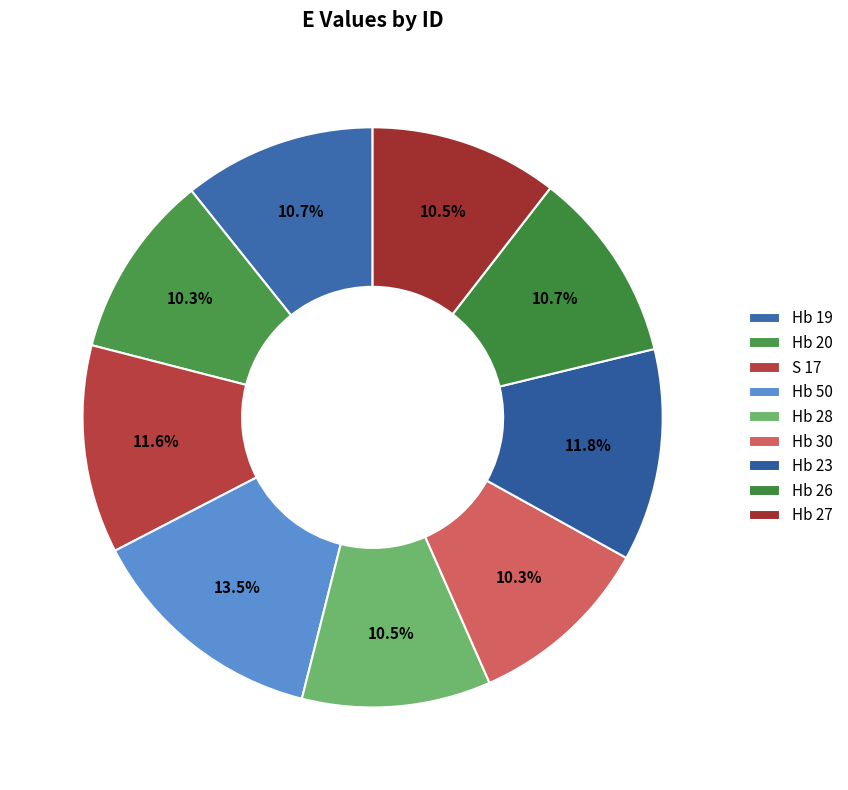

How many slices are in this pie chart?

9